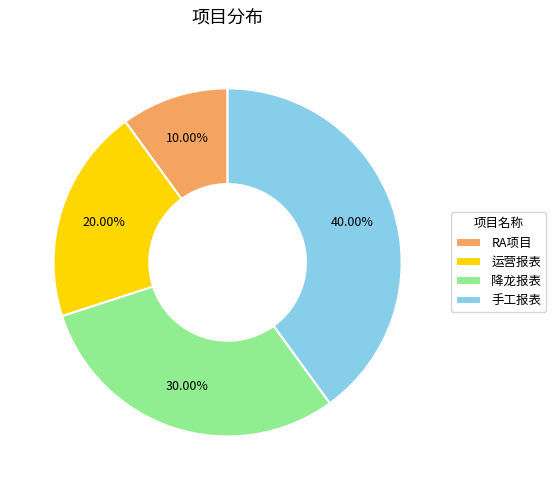

Count the number of slices in the pie.

4